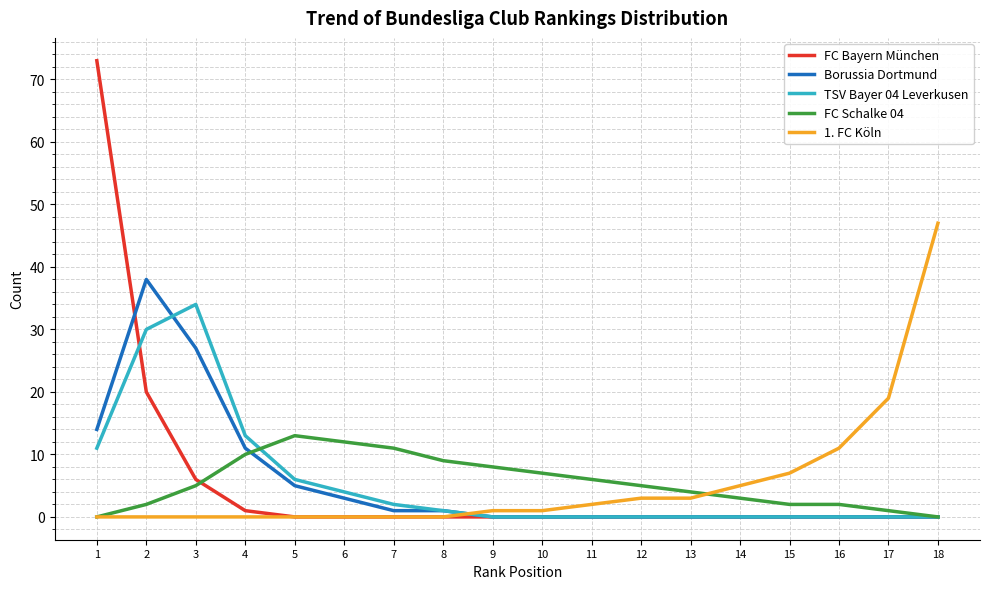

The value of TSV Bayer 04 Leverkusen at 2 is 52. True or false?

False